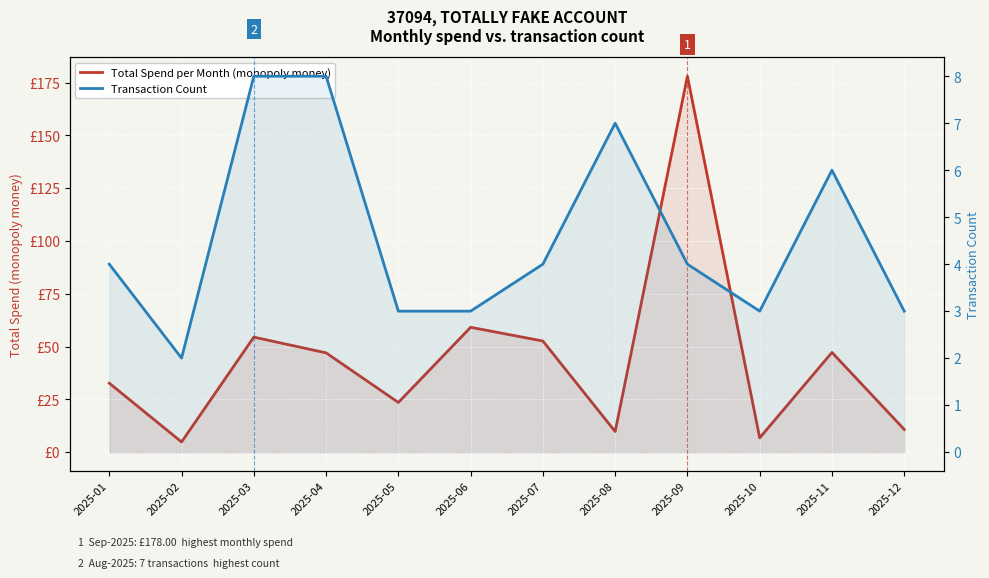

Rank the series by their average value, from highest to lowest.

Total Spend per Month (monopoly money), Transaction Count